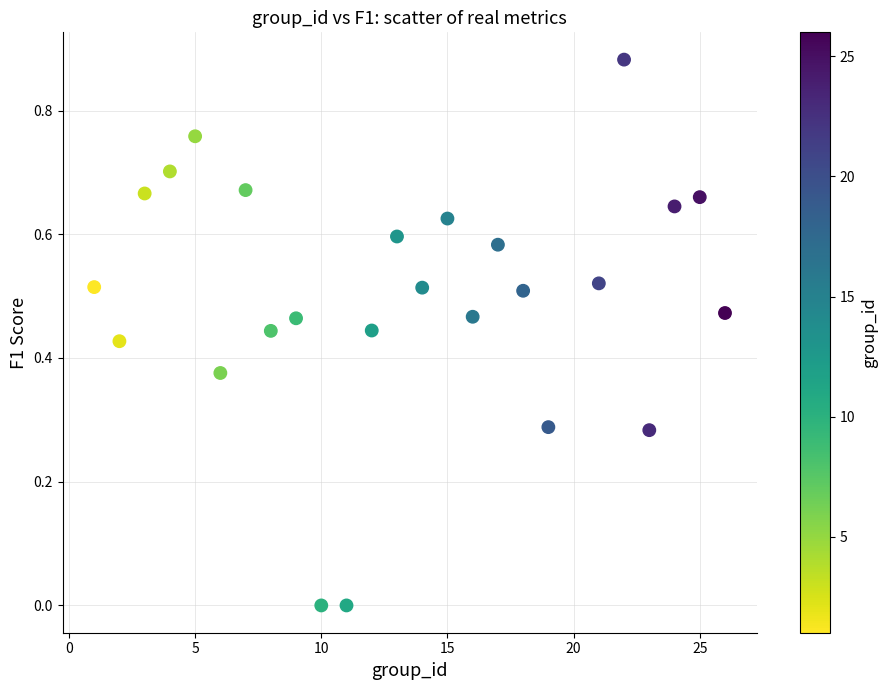

What is the range of X values (max minus min)?

25.0